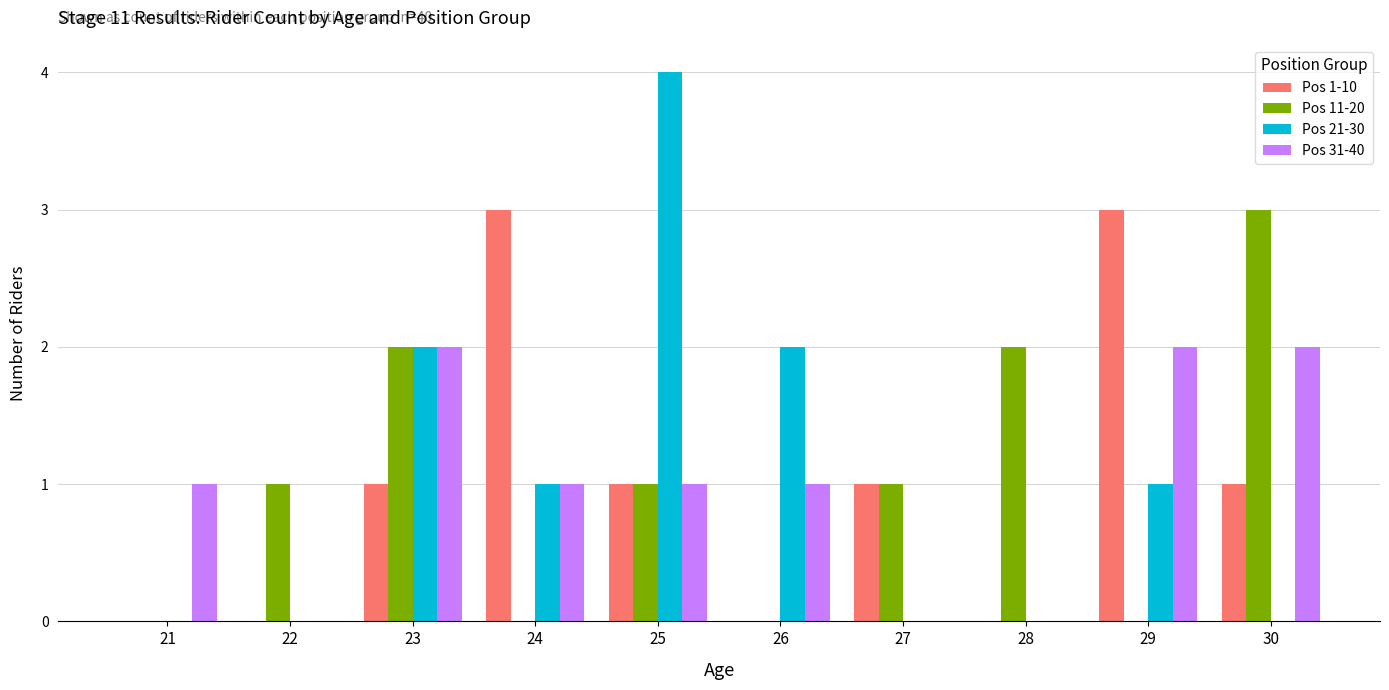

Does the chart contain stacked bars?

No